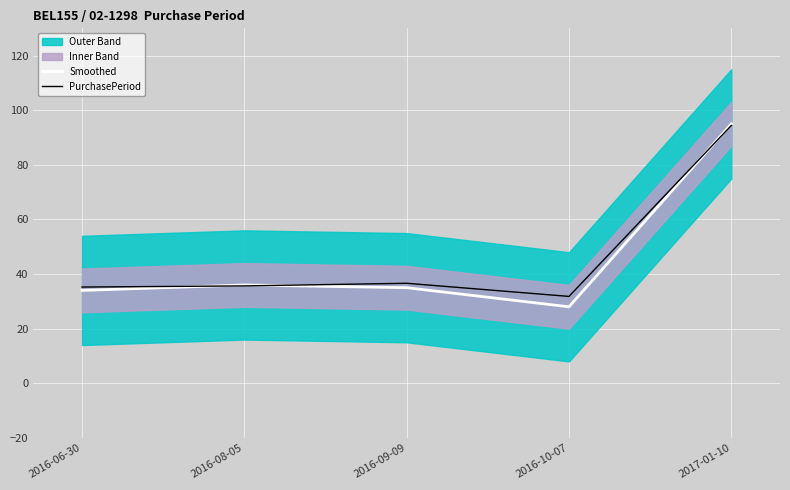

Between which two adjacent categories do PurchasePeriod and Smoothed first intersect?

2016-06-30 and 2016-08-05